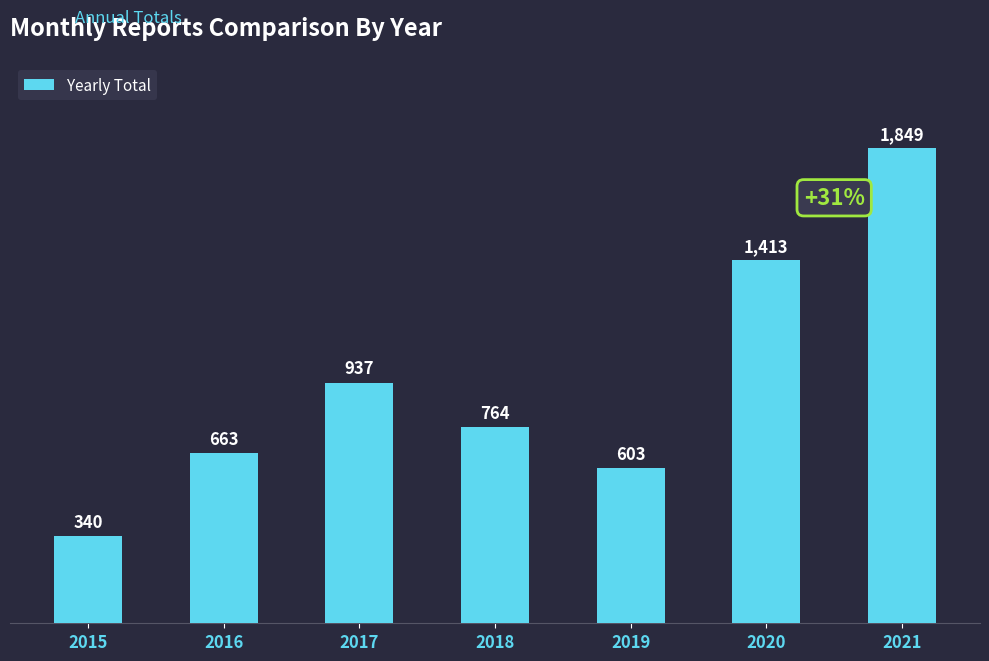

Which label corresponds to the largest value in the chart?

2021